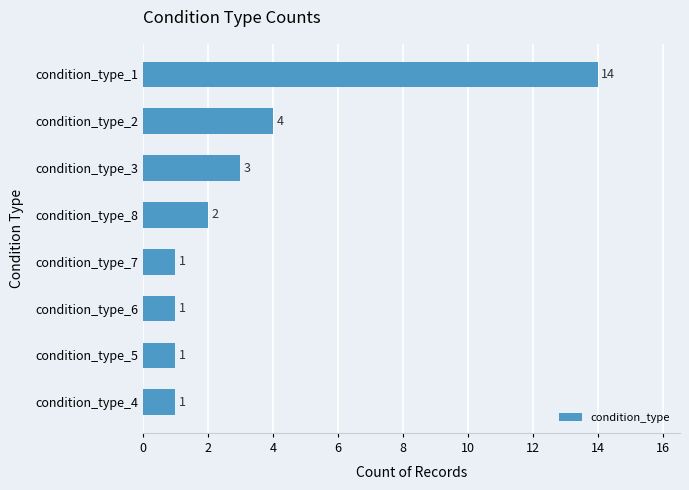

Where is the data nearest to the value 7?

condition_type_2